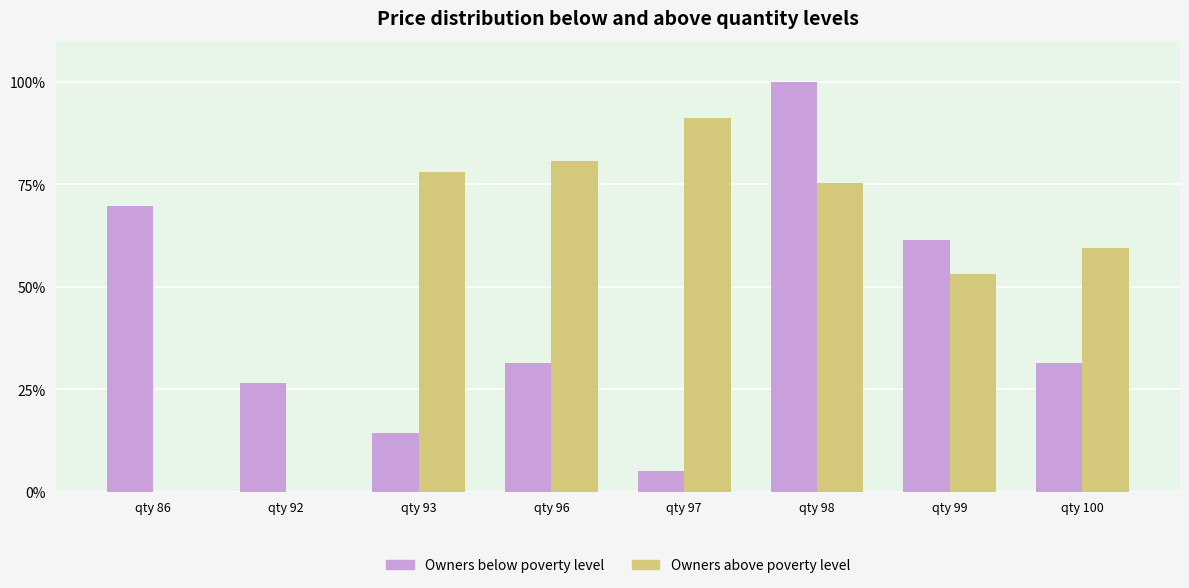

At which label is Owners above poverty level closest to 45?

qty 99